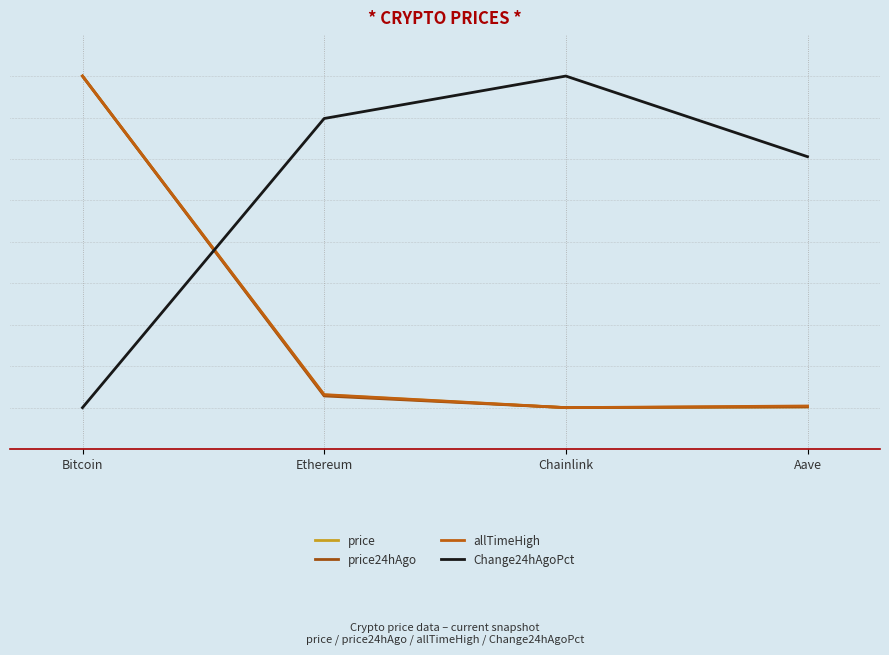

List the series in order of their peak value, lowest first.

price, price24hAgo, allTimeHigh, Change24hAgoPct